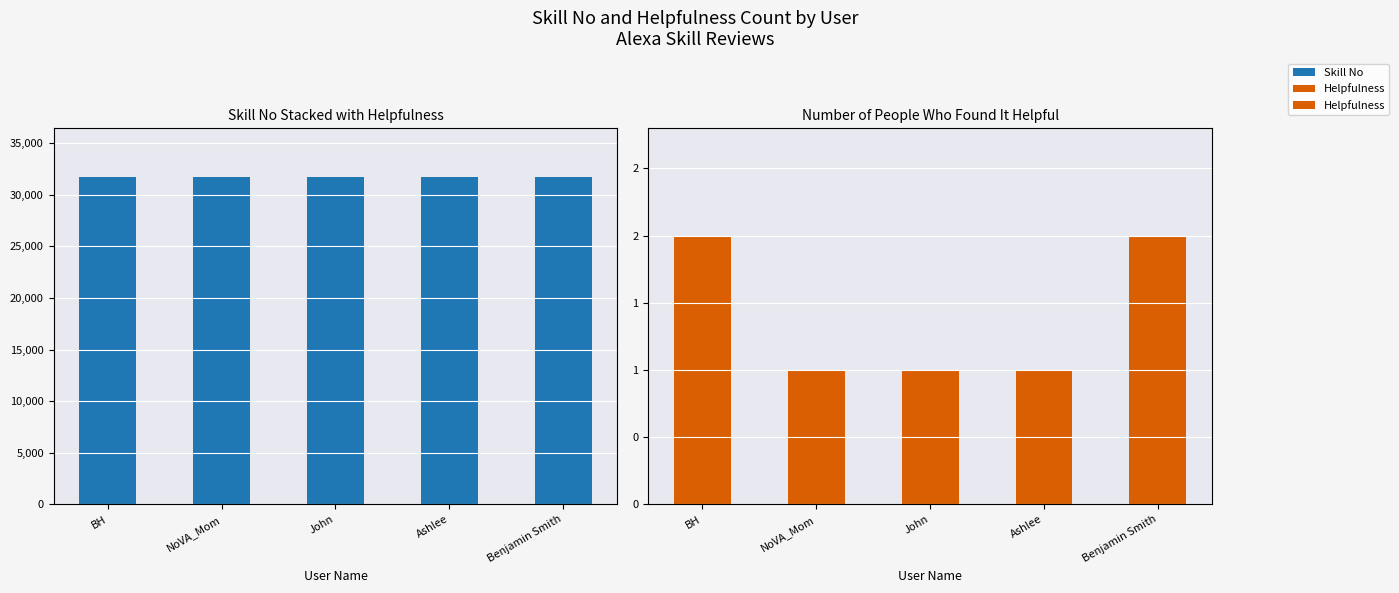

How many bars are there in total?

10